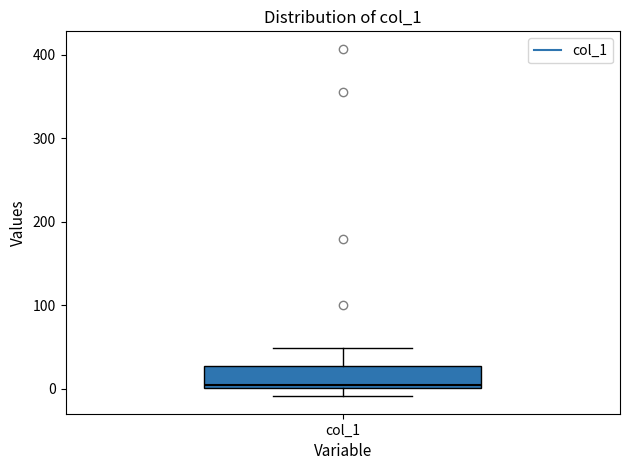

Transcribe this box plot: give where the median line is, the range the box spans, and where the two whiskers end, as read against the y-axis. The values are not printed on the chart, so give them approximately, as read against the axis.

median 0 (just above the box's lower edge), box 0 to 30, whiskers -10 to 50